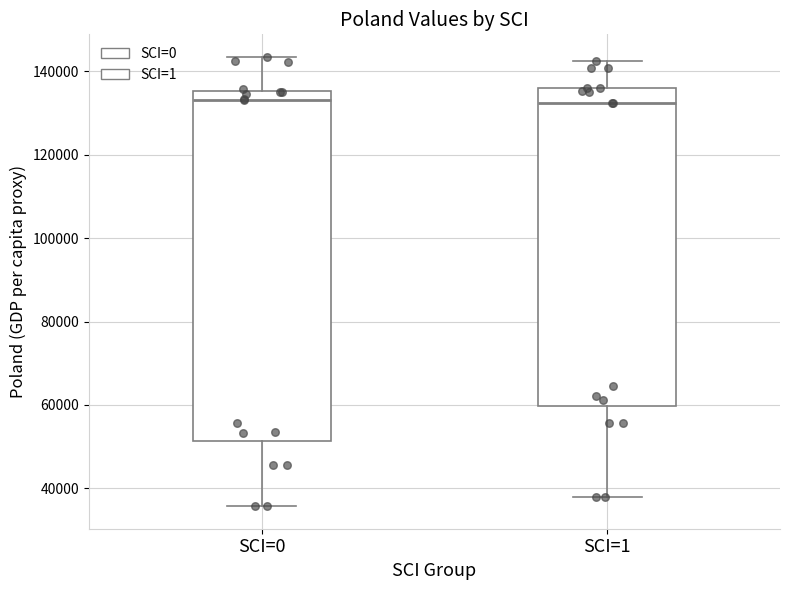

Reading left to right, transcribe this box plot: for each box, give where its median line is, the range the box spans, and where its two whiskers end, as read against the y-axis. The values are not printed on the chart, so give them approximately, as read against the axis.

SCI=0: median 134000, box 52000 to 136000, whiskers 36000 to 144000
SCI=1: median 132000, box 60000 to 136000, whiskers 38000 to 142000